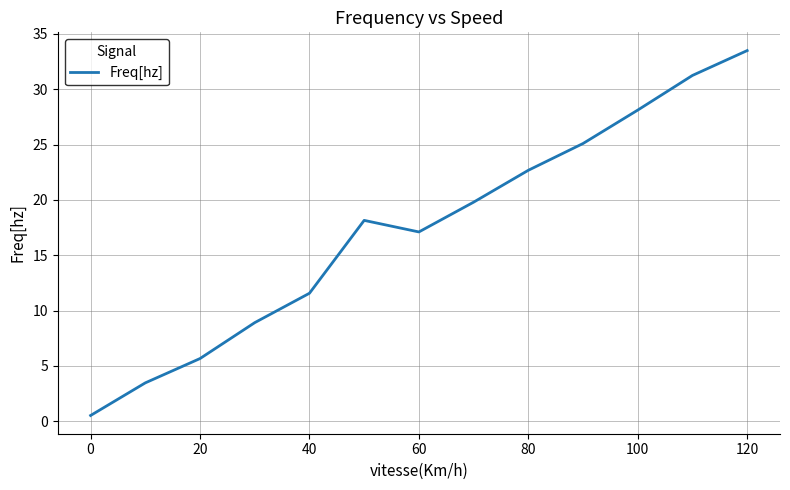

What is the minimum value shown in the chart?

0.5